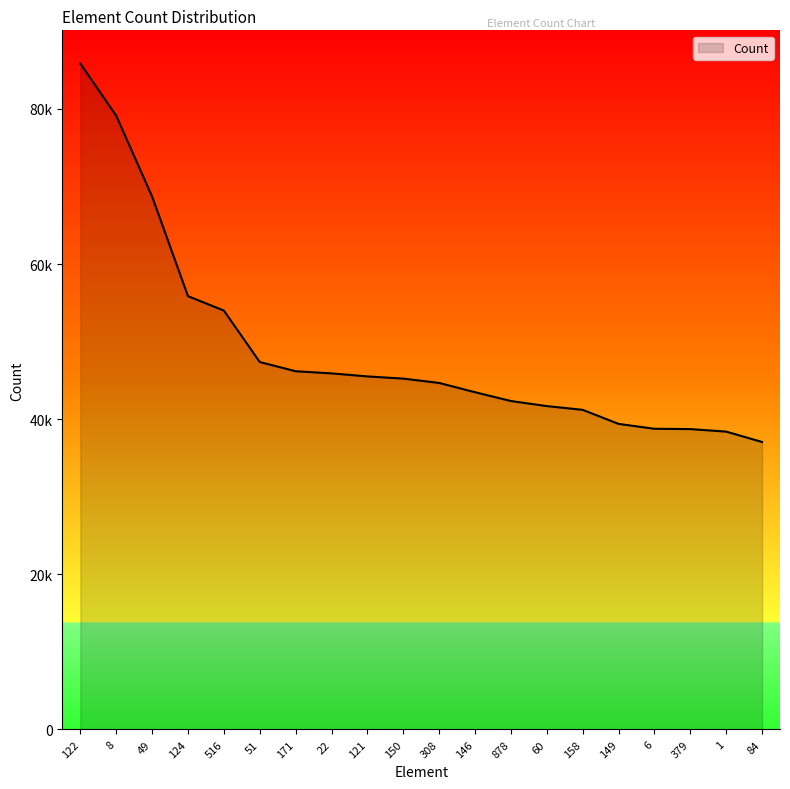

Is this an area chart (filled region under the line)?

Yes